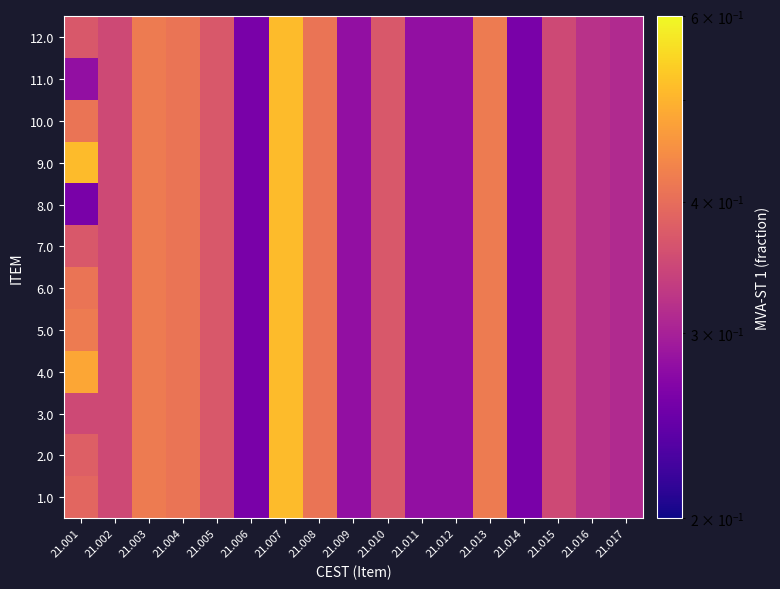

Rank the series by their maximum value, from lowest to highest.

1.0, 2.0, 3.0, 4.0, 5.0, 6.0, 7.0, 8.0, 9.0, 10.0, 11.0, 12.0